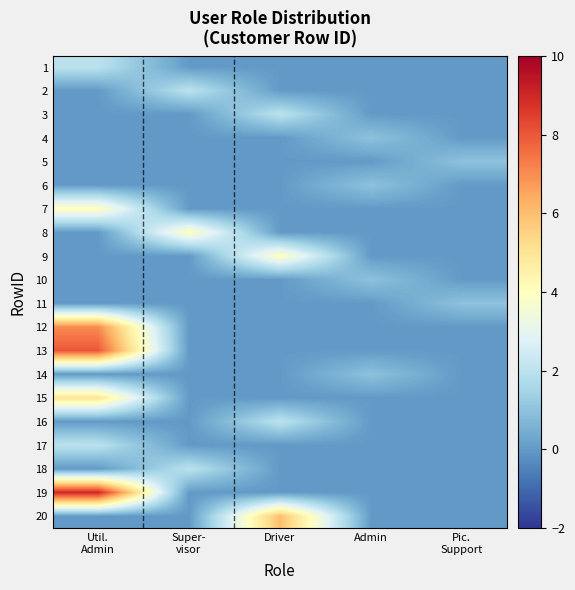

Count the number of data series in this chart.

20